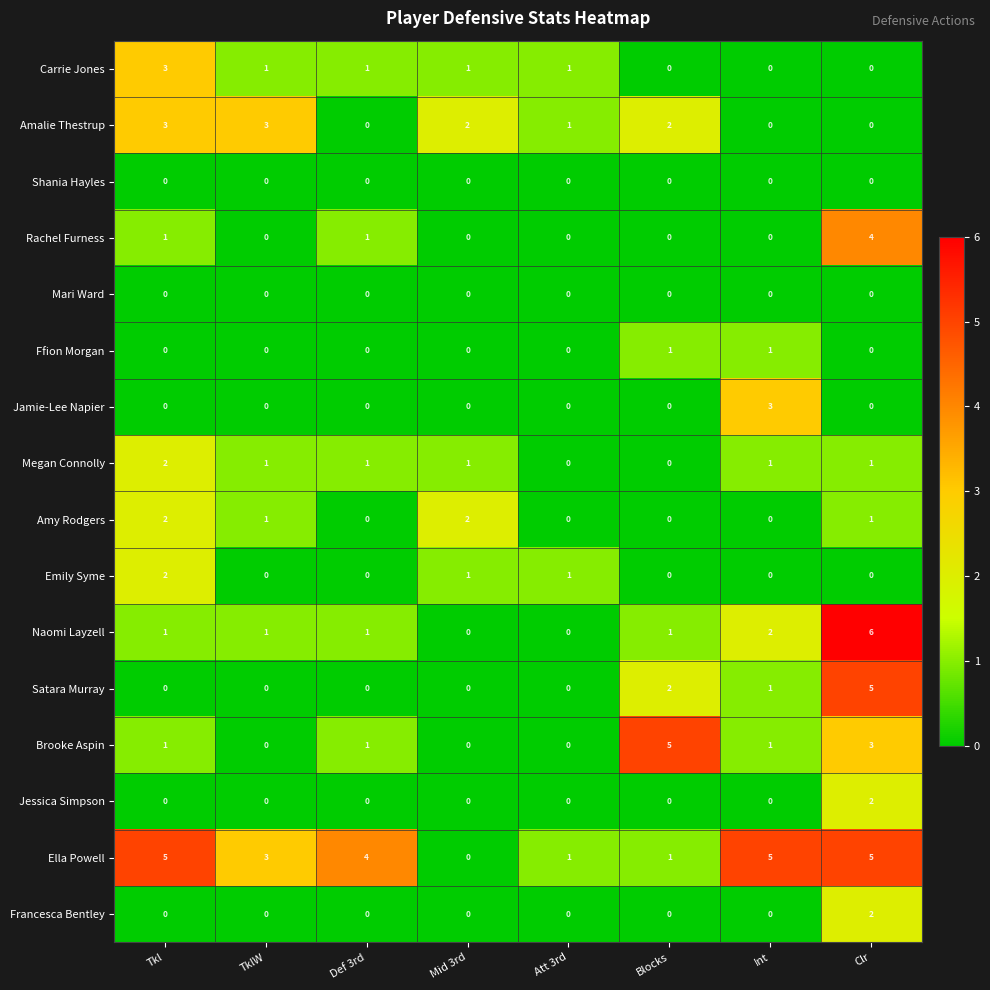

Is it true that Jessica Simpson equals -1 at Def 3rd?

False